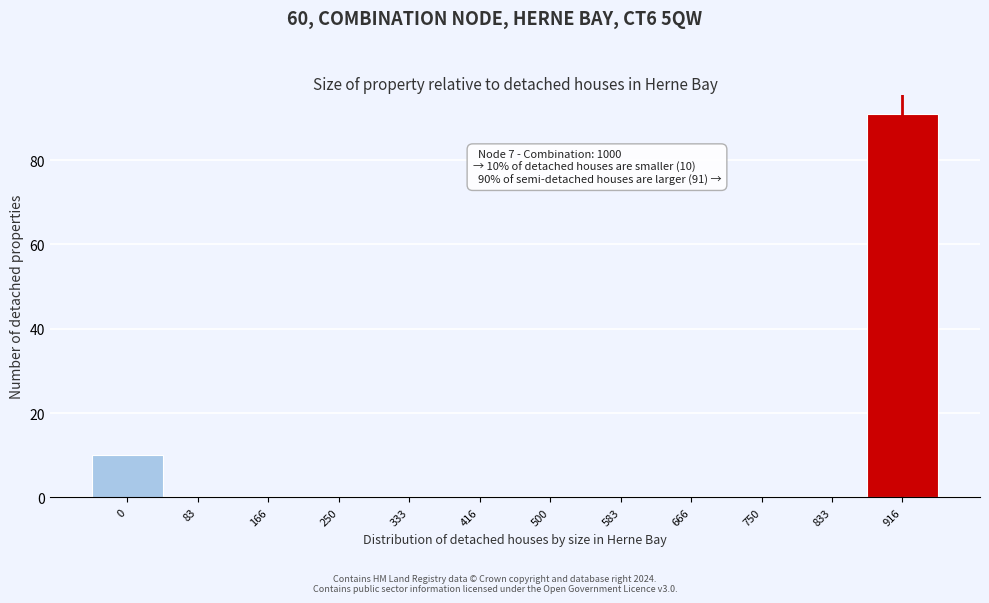

Reading right to left, list all the values displayed in this chart.

916=91	833=0	750=0	666=0	583=0	500=0	416=0	333=0	250=0	166=0	83=0	0=10